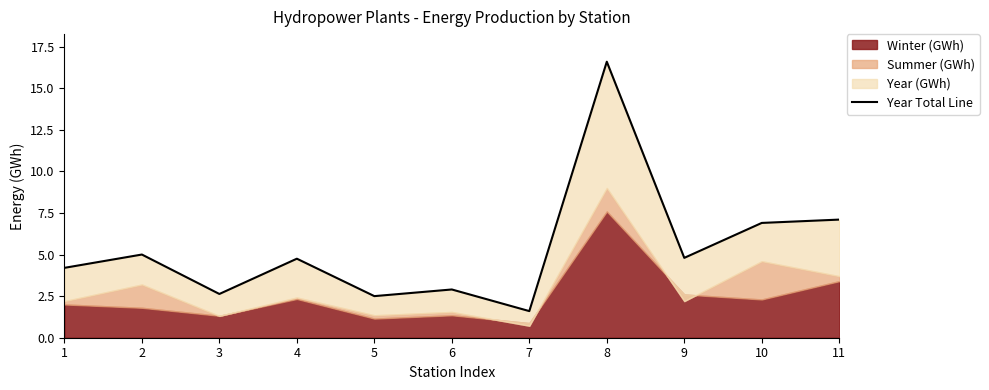

Reading right to left, list all the values displayed in this chart.

11=7.1	10=6.9	9=4.8	8=16.6	7=1.6	6=2.9	5=2.5	4=4.8	3=2.6	2=5.0	1=4.2